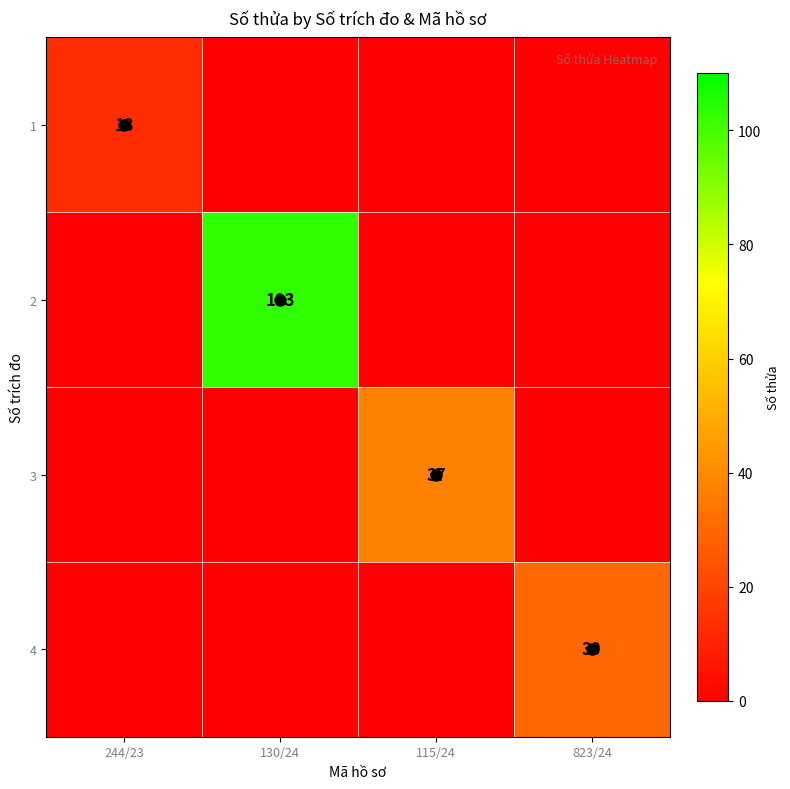

At which category is the sum across all series the highest?

130/24